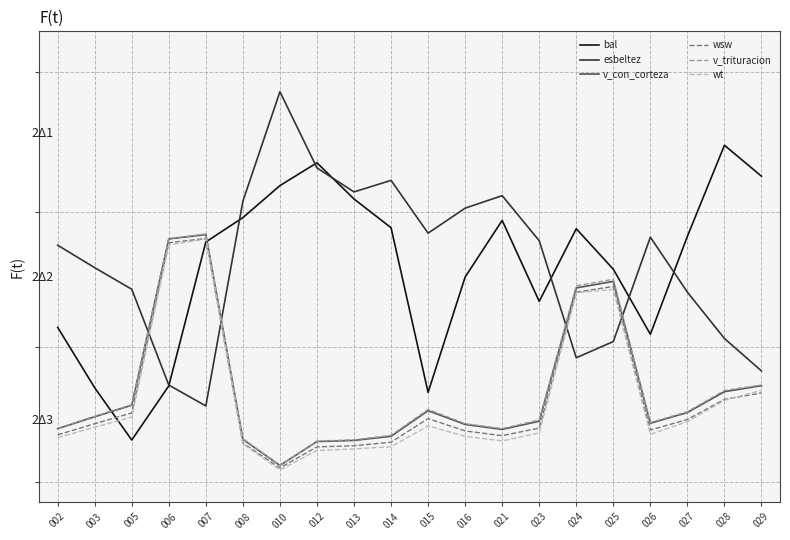

Which series changed the most between 026 and 027?

bal